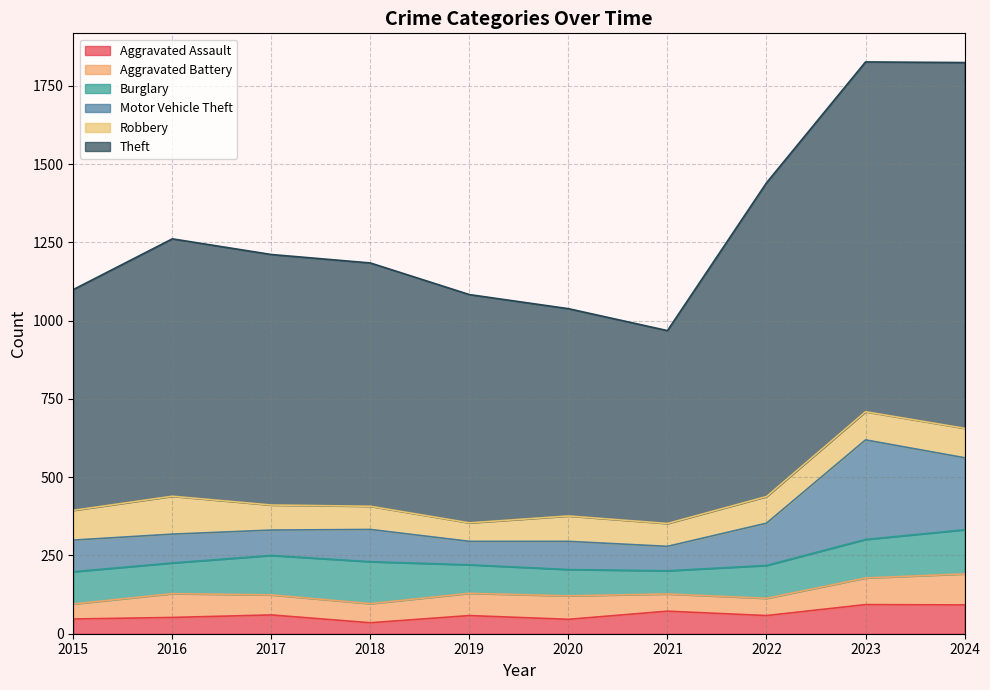

What is the average value of the Aggravated Battery series?

69